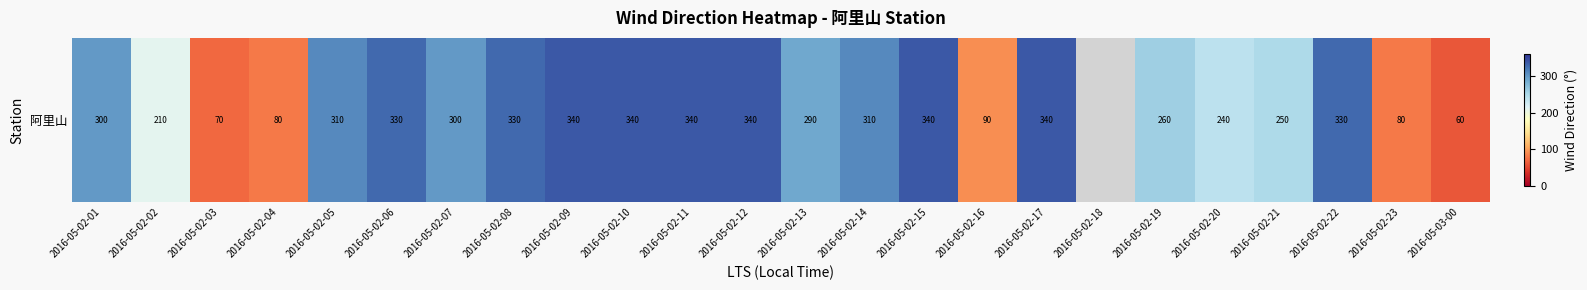

The value at 2016-05-02-13 is 290.0. True or false?

True